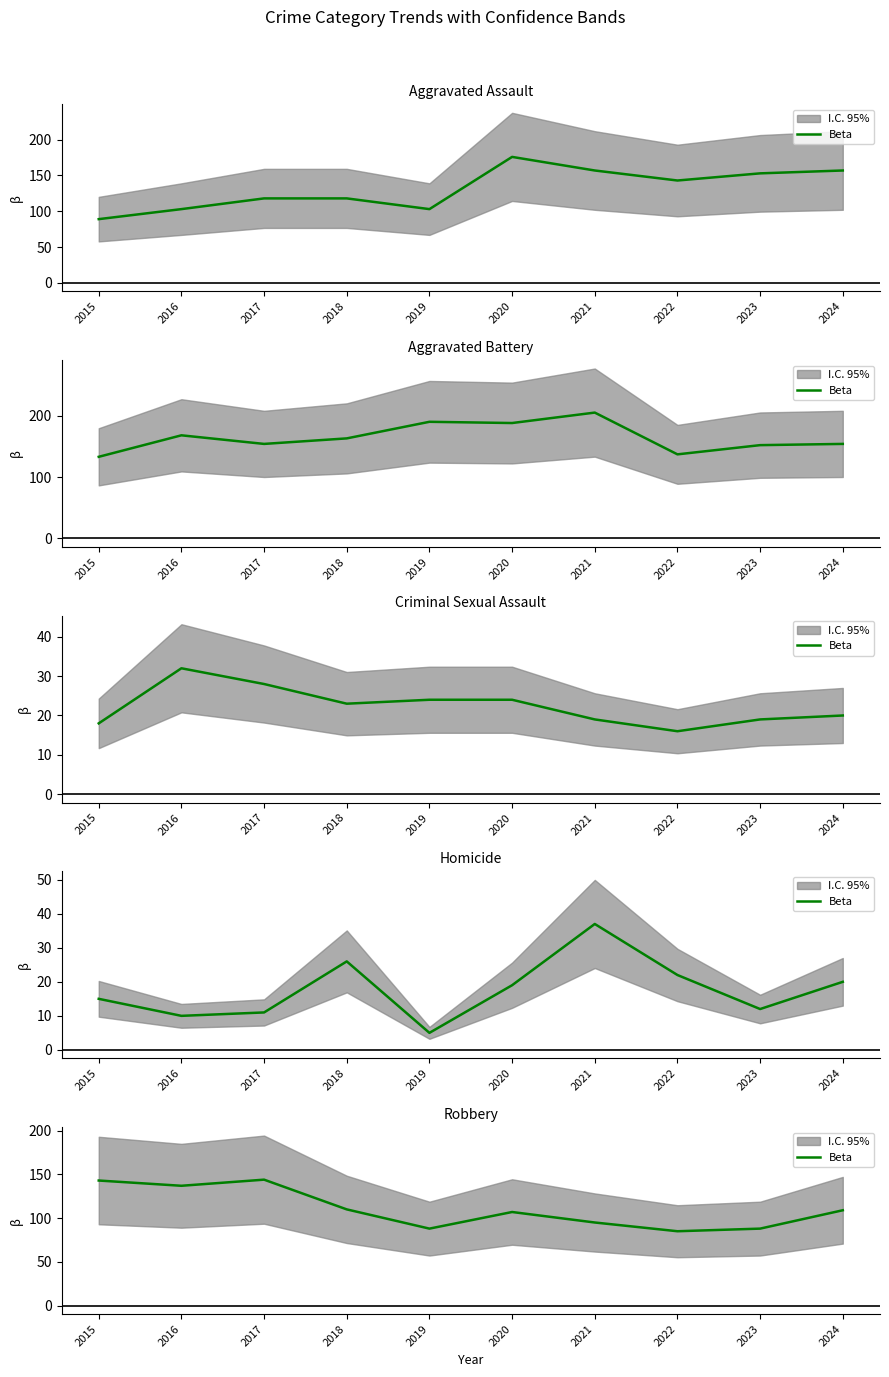

Is it true that the value at 2024 is 63?

False